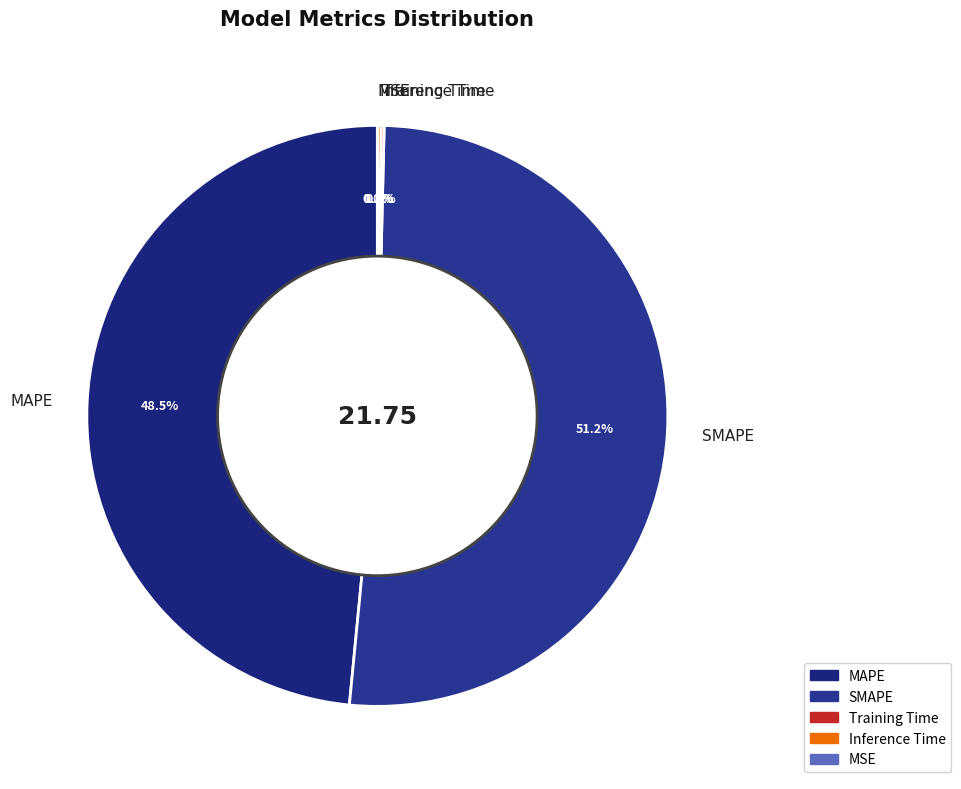

Which category has the biggest portion of the pie?

SMAPE